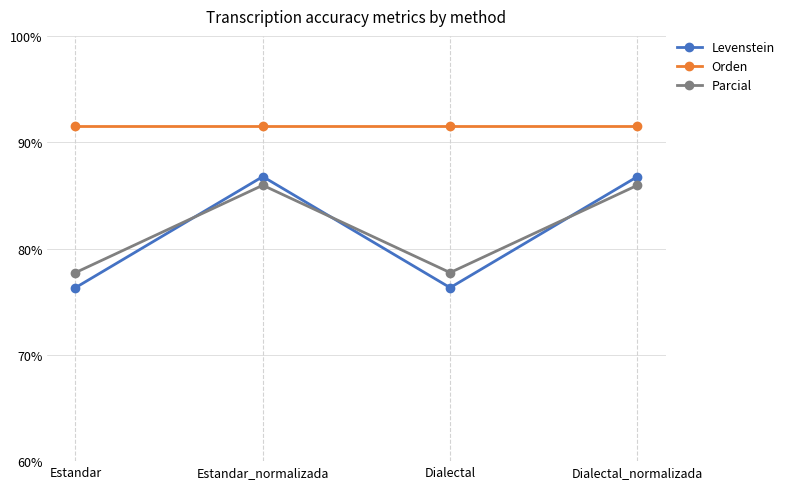

What is the minimum value for Levenstein?

76.3